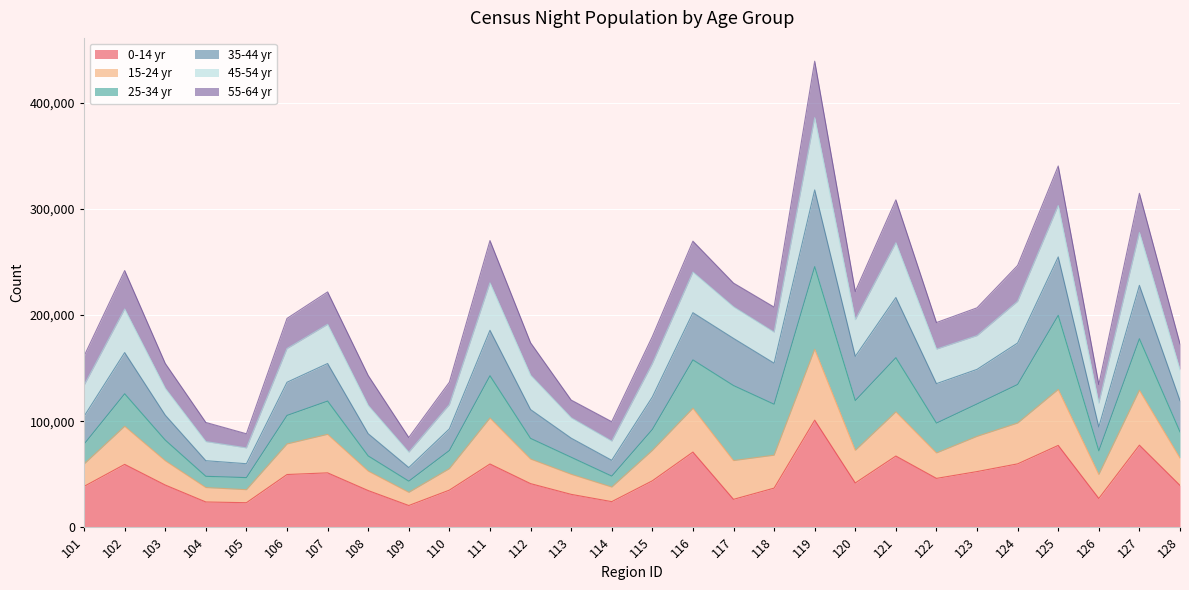

Where is the first local maximum for 0-14 yr?

102